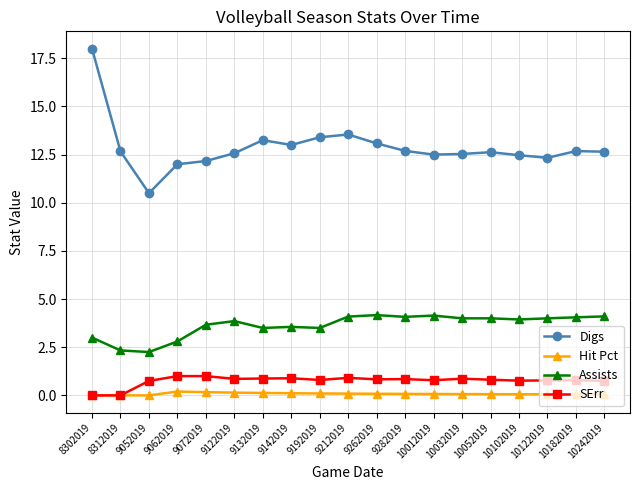

Which series changed the most between 9052019 and 10102019?

Digs